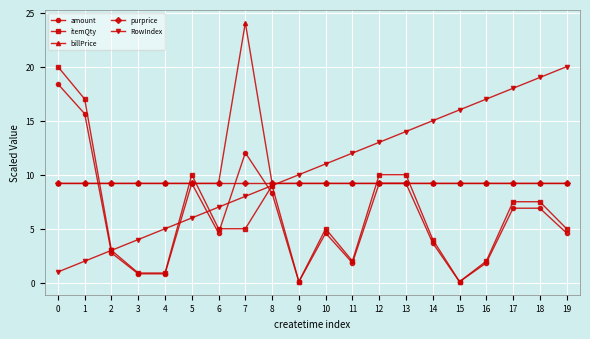

What is the difference between the second highest and second lowest values in the RowIndex series?

17.0